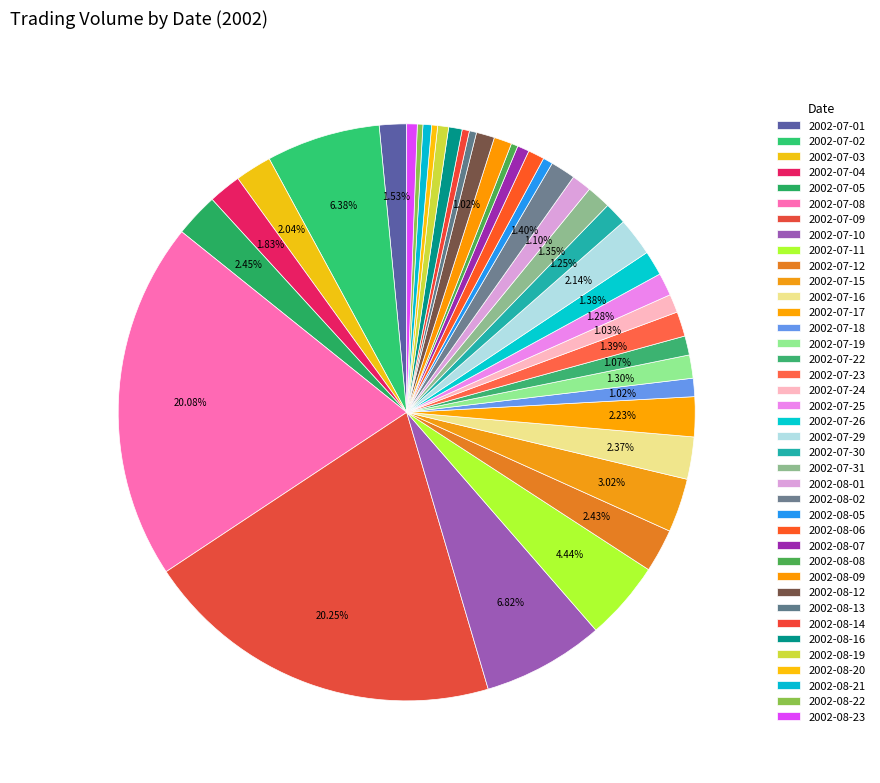

Does 2002-08-13 represent more than half of the total?

No